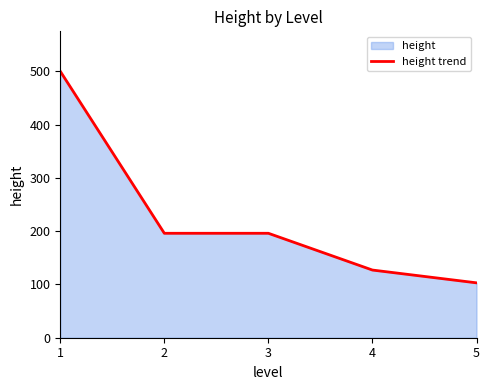

List the labels in order of value, largest first.

1, 2, 3, 4, 5